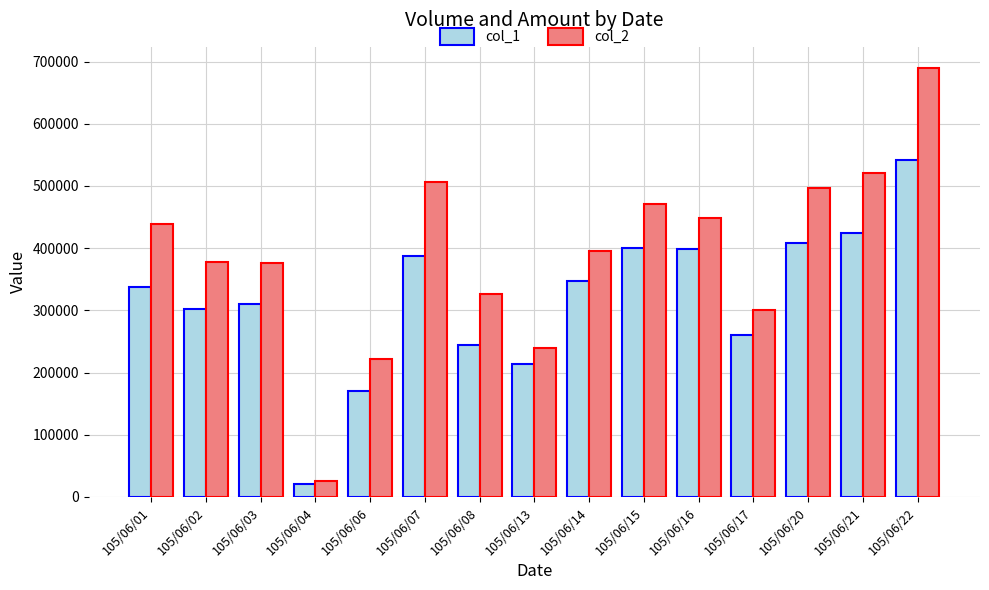

At which category is the sum across all series the highest?

105/06/22